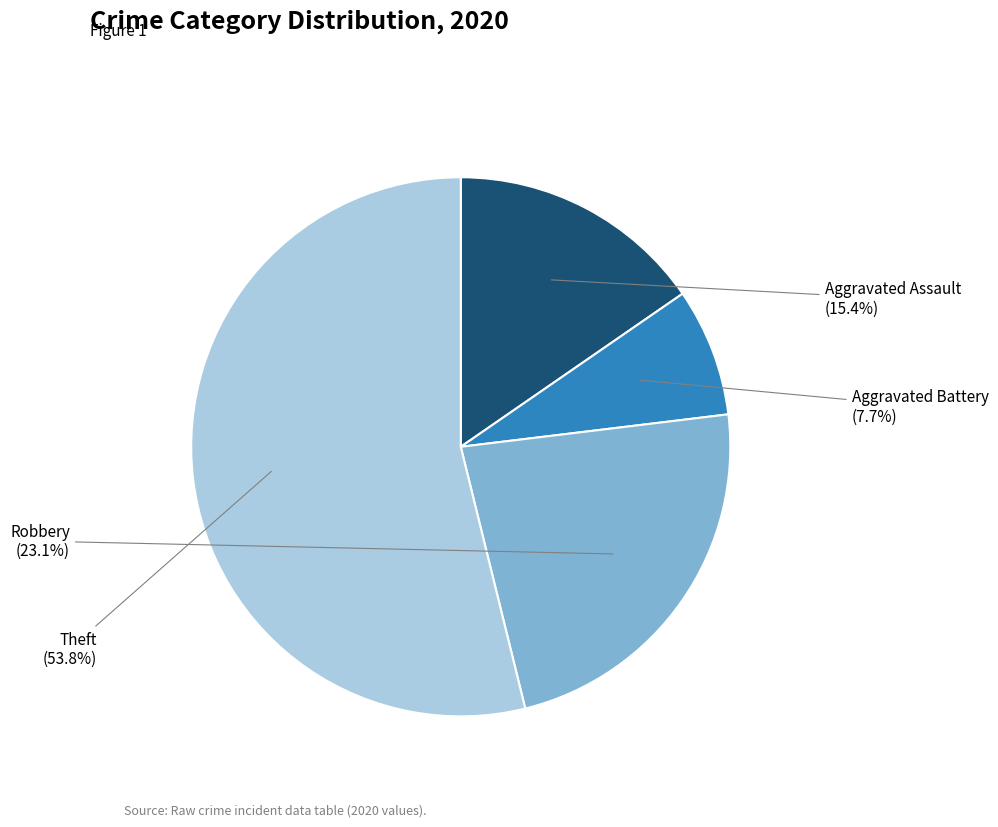

Is there a majority slice in this chart?

Yes